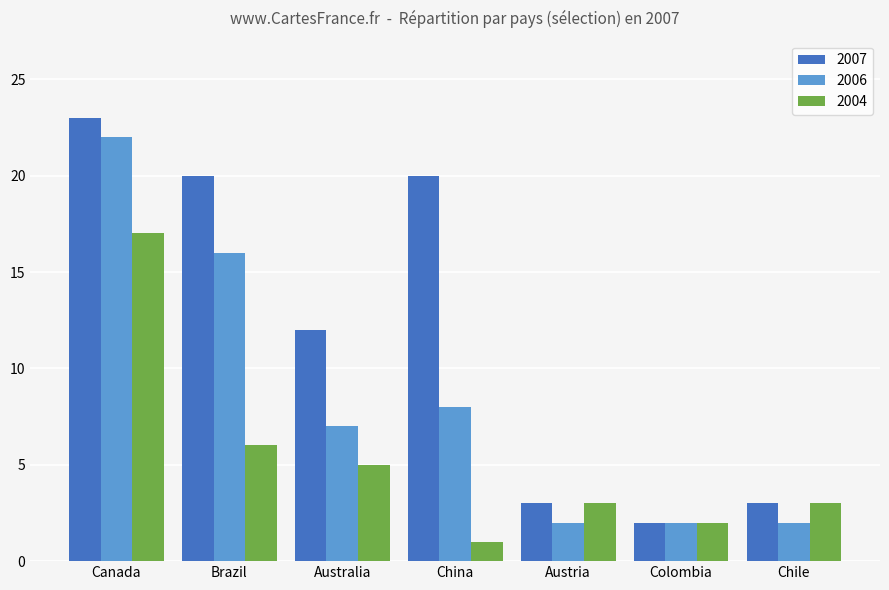

The value of 2004 at Australia is 1. True or false?

False